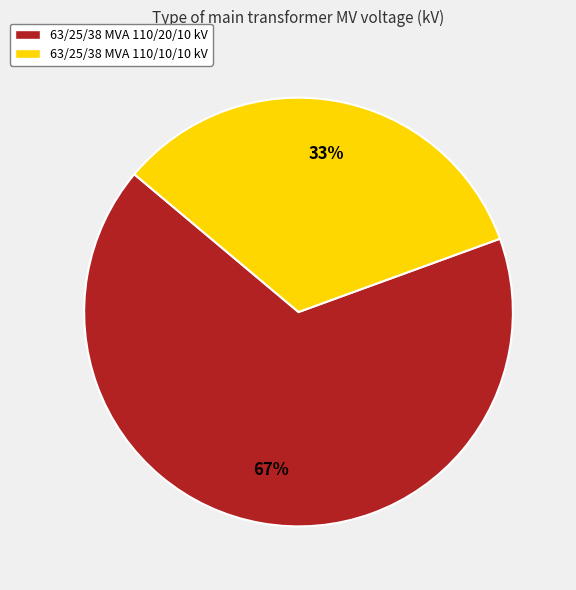

Combined, do 63/25/38 MVA 110/20/10 kV and 63/25/38 MVA 110/10/10 kV account for over 50%?

Yes